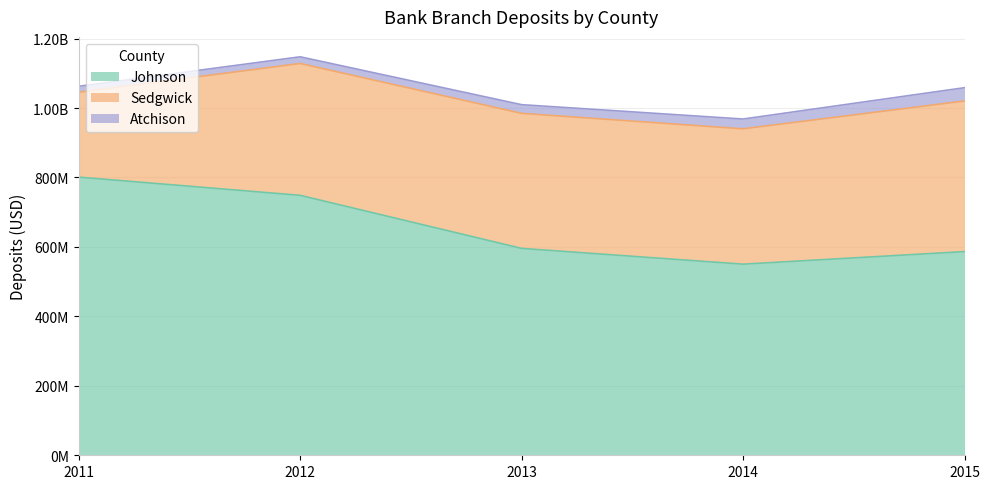

Reading left to right, list all the values displayed in this chart.

Johnson: 2011=800887000	2012=748493000	2013=595729000	2014=550290000	2015=586436000
Sedgwick: 2011=244680000	2012=379678000	2013=388851000	2014=389751000	2015=433747000
Atchison: 2011=16975000	2012=19230000	2013=25013000	2014=28208000	2015=38291000